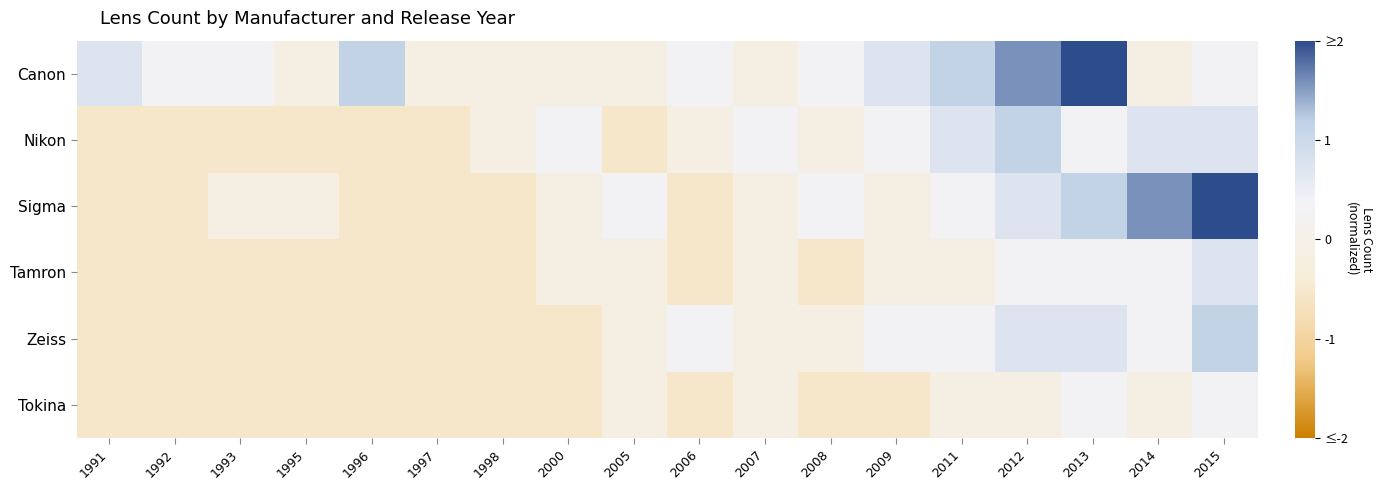

At which category is the sum across all series the highest?

2015